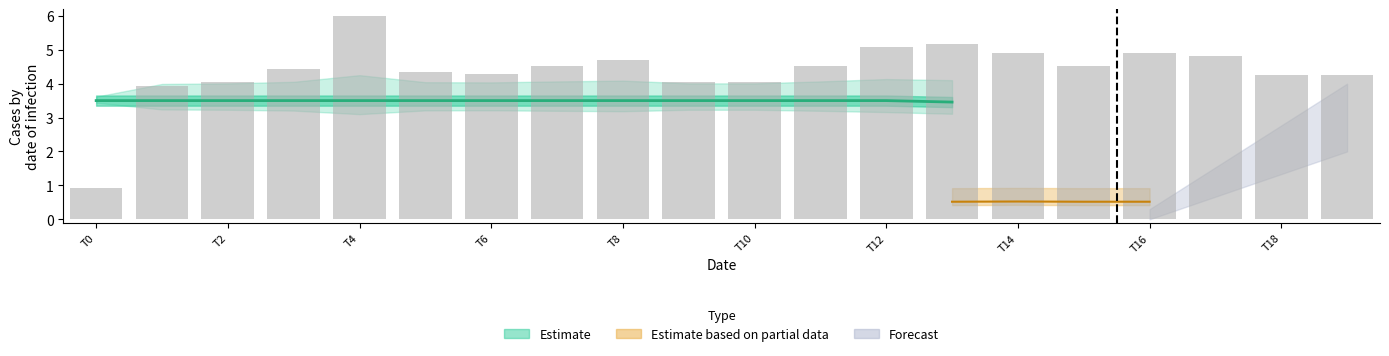

What is the smallest value displayed?

0.9